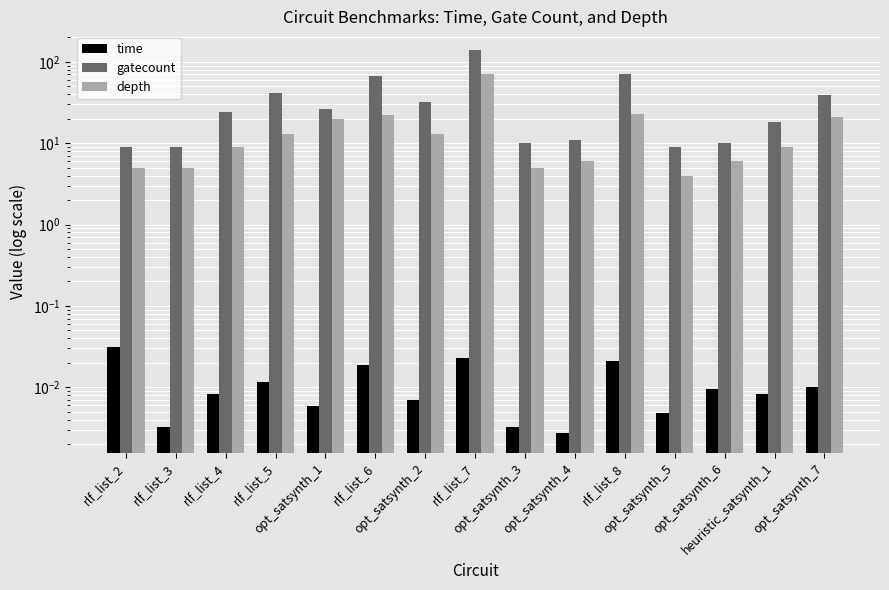

Is the value of depth at rlf_list_2 greater than the value of gatecount at rlf_list_8?

No